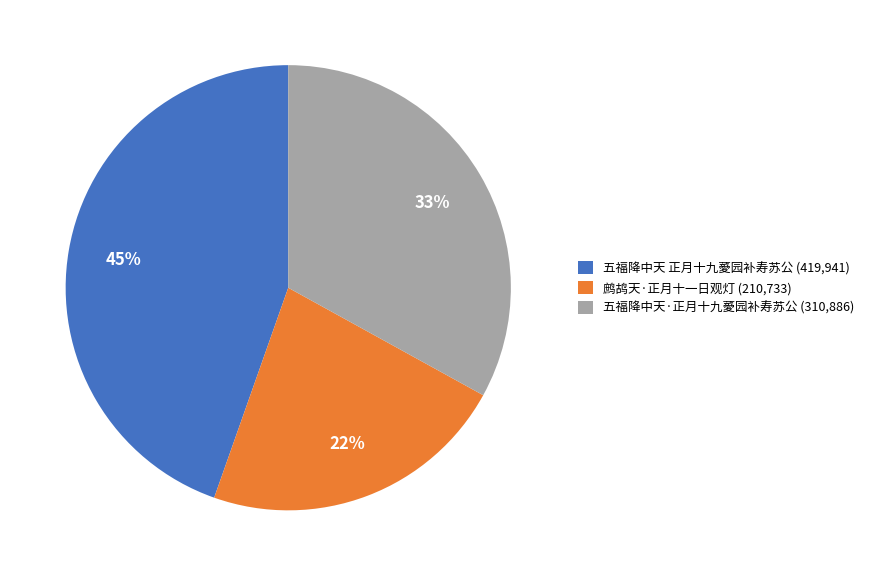

Which category has the smallest portion of the pie?

鹧鸪天·正月十一日观灯